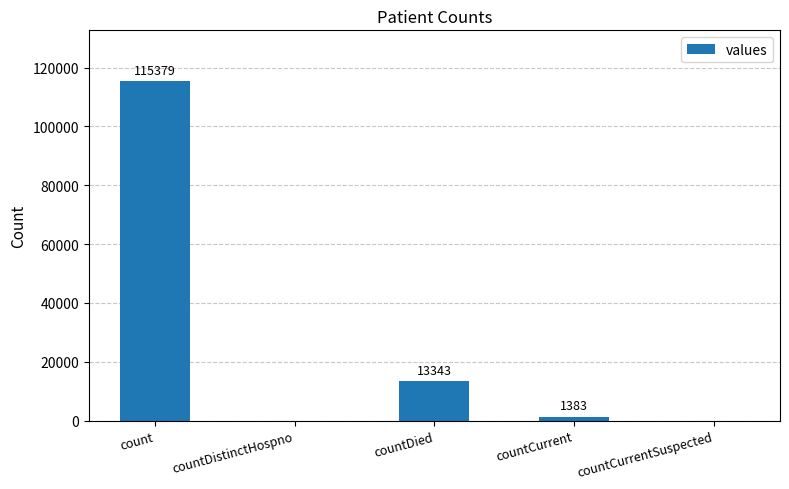

The chart shows a value of 5040 at countDied. True or false?

False